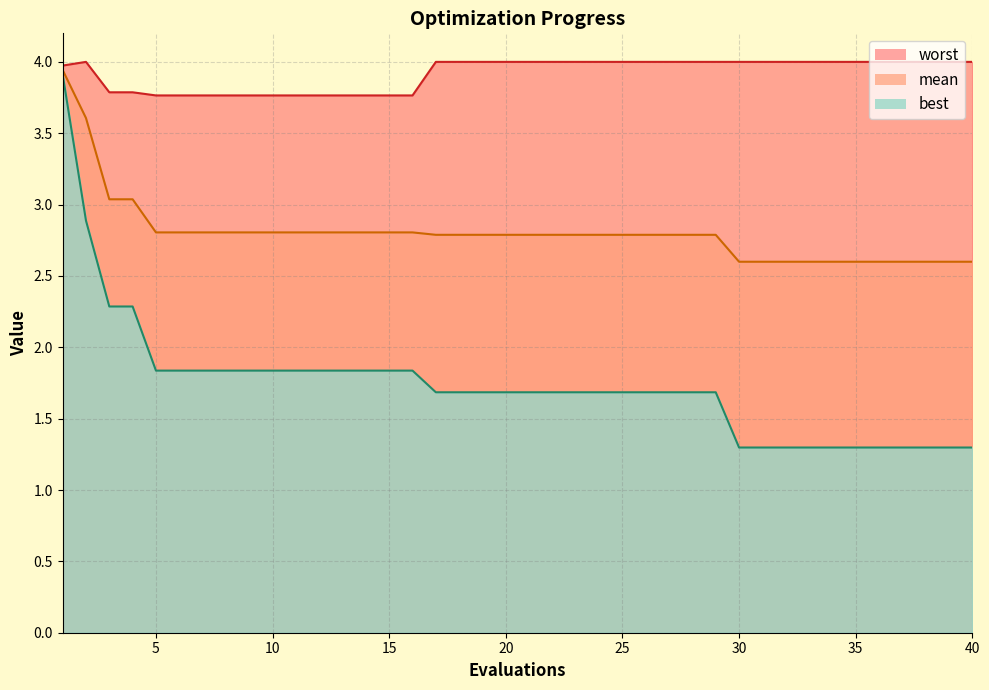

How many lines are shown in the chart?

3